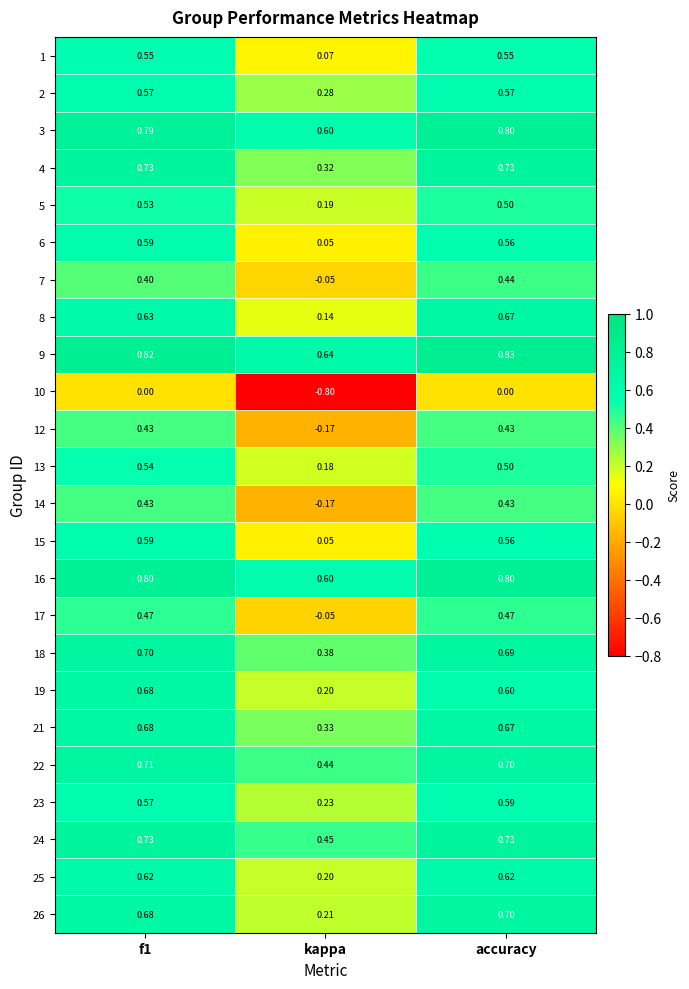

At which category does the chart reach its peak across all series?

accuracy